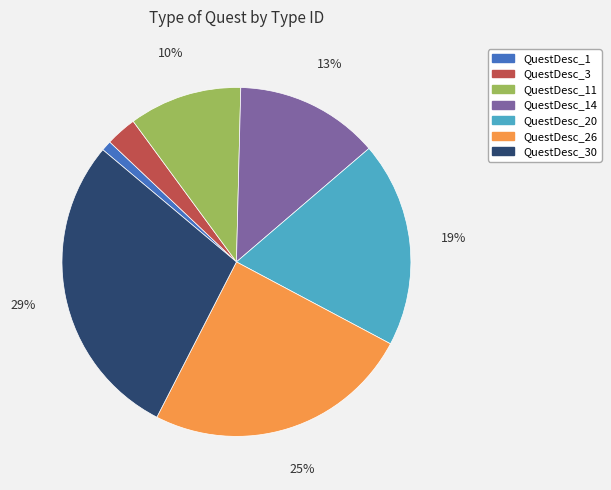

To the nearest percent, what is the combined percentage of QuestDesc_3 and QuestDesc_1?

4%